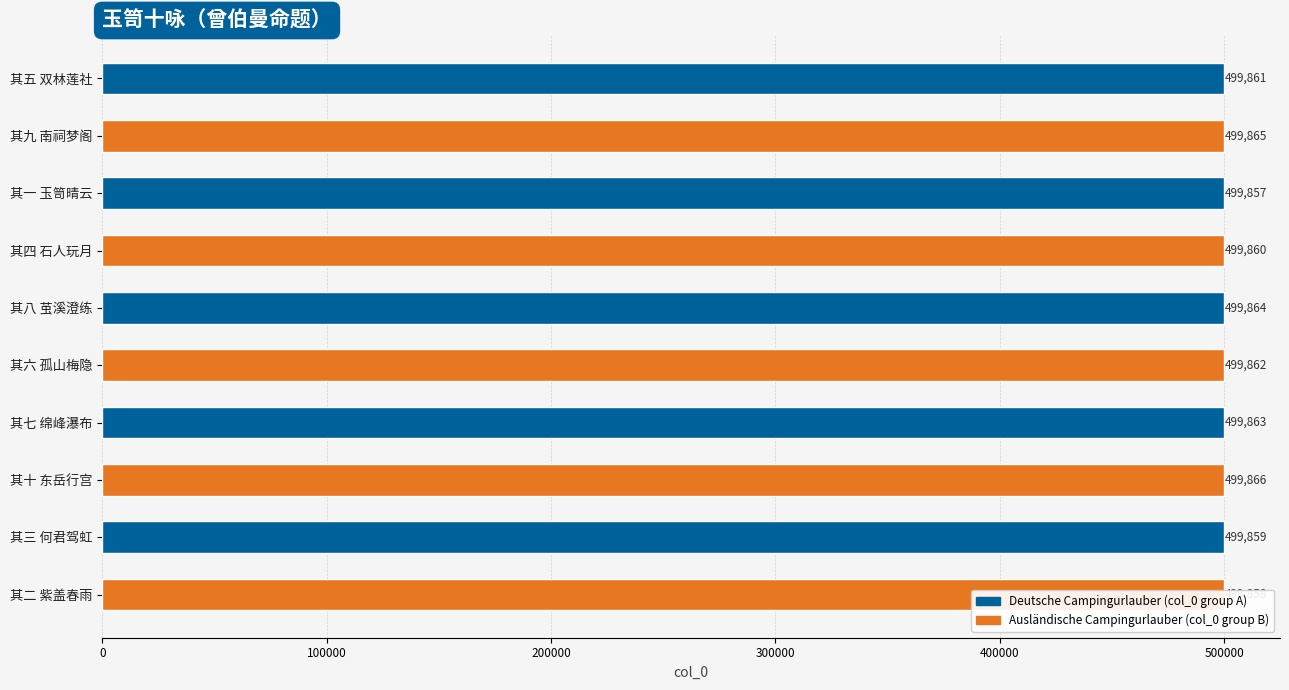

The chart shows a value of 664659 at 其四 石人玩月. True or false?

False